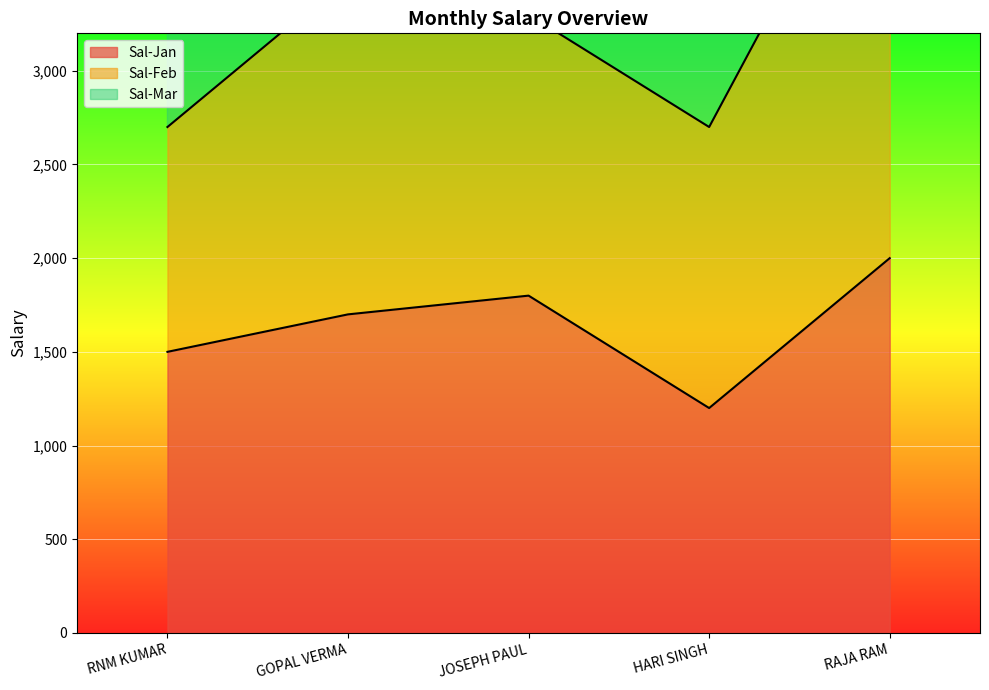

Is the value of Sal-Jan at RNM KUMAR greater than the value of Sal-Mar at RAJA RAM?

No